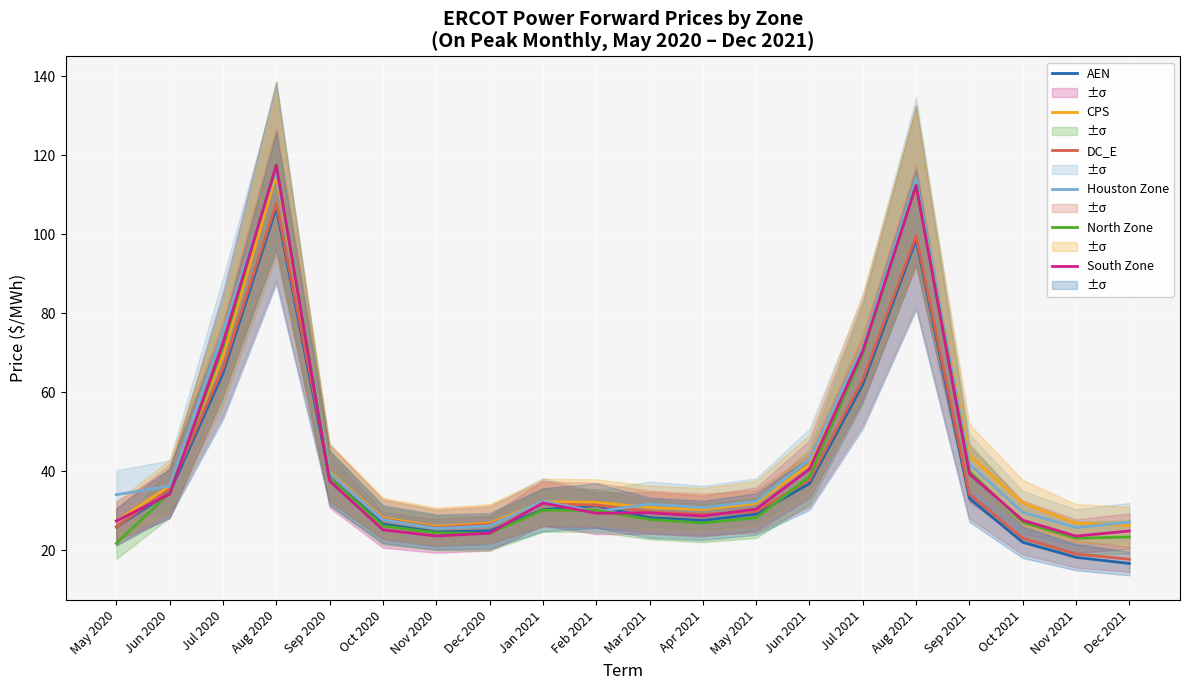

Reading left to right, list all the values displayed in this chart.

AEN: 25.9	34.7	64.9	106.7	38.4	26.7	24.7	25.0	30.3	31.3	28.3	27.6	29.2	36.9	62.0	98.7	33.2	22.1	18.3	16.7
CPS: 27.5	36.3	69.2	115.1	39.9	28.3	26.1	26.9	32.3	32.2	30.9	30.4	31.9	41.7	72.0	112.3	44.0	32.1	26.9	26.3
DC_E: 26.0	35.5	66.1	107.8	39.6	27.9	25.8	26.6	31.8	31.5	29.8	29.1	29.9	37.8	63.2	99.6	34.2	23.1	19.1	17.8
Houston Zone: 34.1	36.3	75.4	116.4	39.6	27.8	25.6	26.2	32.4	29.8	31.7	30.8	32.4	43.0	71.6	114.1	41.9	29.7	25.8	27.1
North Zone: 21.8	34.6	71.5	117.6	38.3	26.2	24.4	24.3	30.2	30.2	27.8	27.0	28.3	38.7	69.8	112.5	40.0	27.1	23.1	23.4
South Zone: 27.5	34.2	72.5	117.4	37.6	25.2	23.7	24.4	32.0	29.4	29.5	28.7	30.5	40.6	70.5	112.4	39.4	27.7	23.6	24.9